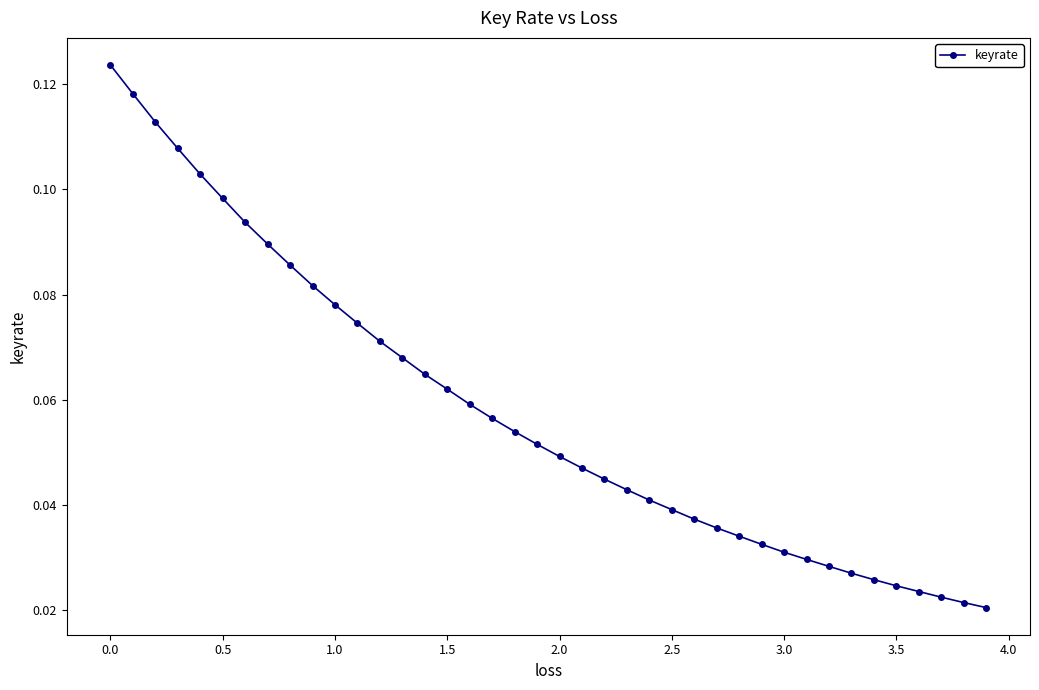

Does the chart display data point markers on the line(s)?

Yes